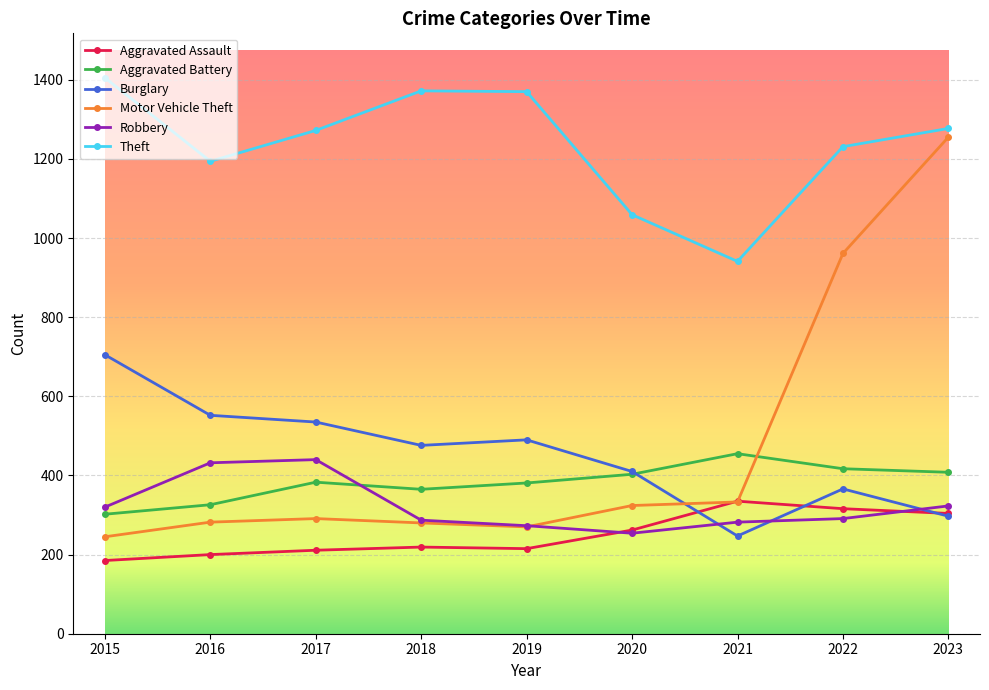

What is the difference between the maximum and minimum values in the Robbery series?

186